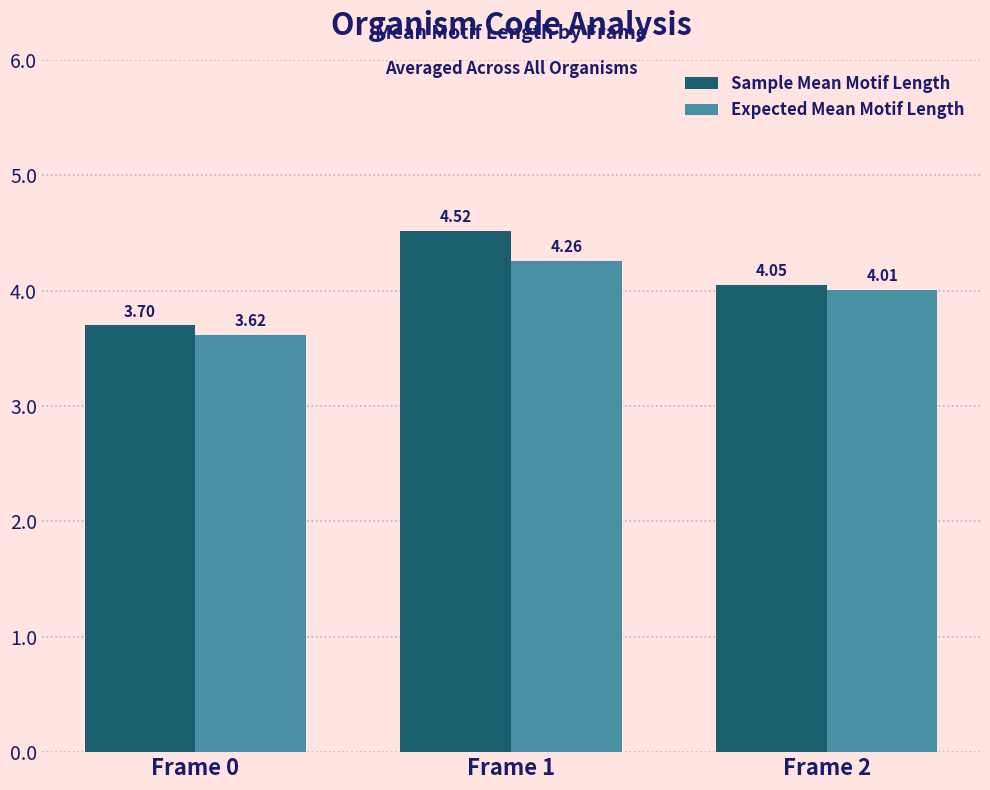

What is the difference between the maximum and minimum values in the Sample Mean Motif Length series?

0.8